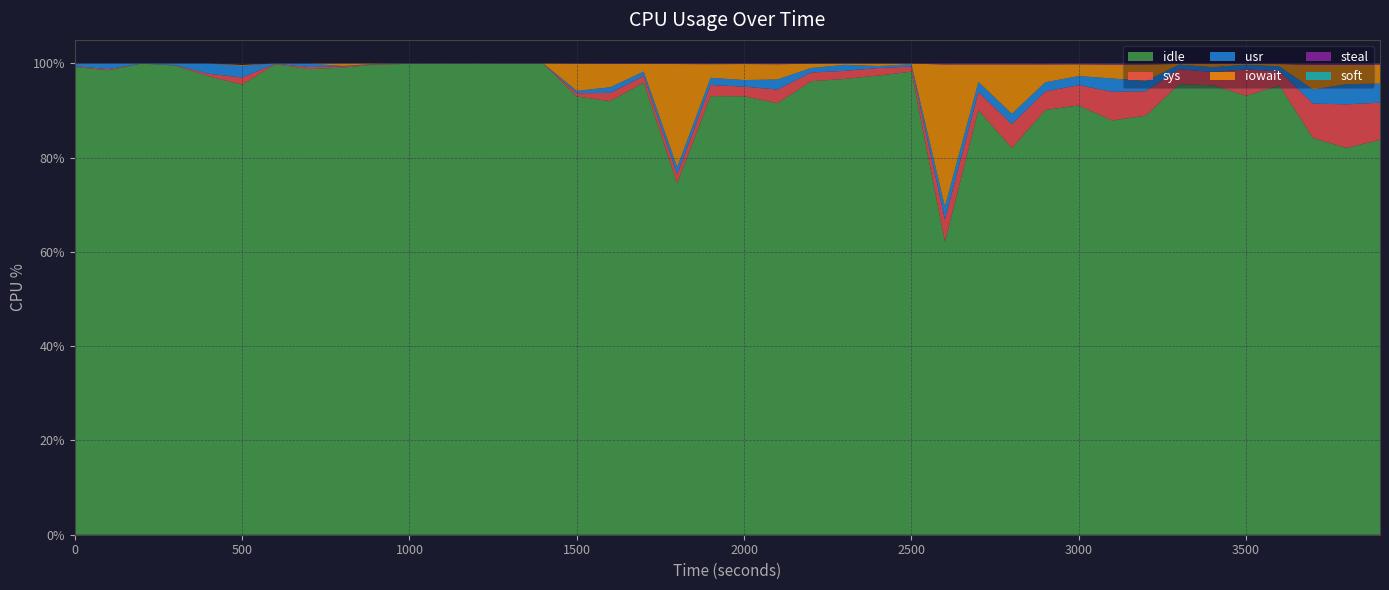

Reading left to right, transcribe all the data shown in this chart.

idle: 99.3	98.5	100.0	99.6	97.3	95.5	99.8	98.8	99.1	99.8	99.9	99.9	100.0	99.9	99.9	93.0	92.0	96.0	74.6	93.1	93.0	91.6	96.2	96.7	97.4	98.3	62.2	90.1	82.0	90.1	91.1	87.9	88.9	95.6	95.3	93.2	95.3	84.2	82.1	83.8
sys: 0.1	0.2	0.0	0.1	0.5	1.5	0.1	0.5	0.3	0.1	0.1	0.1	0.0	0.0	0.1	0.7	1.7	1.4	1.9	2.4	2.0	2.9	1.8	1.7	1.6	1.1	4.7	3.8	5.1	3.9	4.3	6.1	5.2	3.2	2.8	5.6	3.0	7.3	9.2	7.9
usr: 0.6	1.2	0.0	0.4	2.2	2.5	0.1	0.7	0.1	0.1	0.0	0.1	0.0	0.0	0.0	0.5	1.2	0.9	1.6	1.5	1.4	2.1	1.0	1.3	0.4	0.5	2.8	2.1	2.2	1.9	1.9	2.8	2.2	1.0	1.0	1.0	1.0	3.0	4.3	4.0
iowait: 0.0	0.0	0.0	0.0	0.0	0.2	0.0	0.0	0.5	0.1	0.0	0.0	0.0	0.0	0.0	5.7	4.9	1.6	21.9	2.9	3.4	3.2	0.9	0.3	0.5	0.1	30.2	3.7	10.5	3.8	2.5	2.9	3.5	0.1	0.7	0.2	0.5	5.2	4.1	4.0
steal: 0.0	0.0	0.0	0.0	0.0	0.0	0.0	0.0	0.0	0.0	0.0	0.0	0.0	0.0	0.0	0.1	0.1	0.1	0.1	0.1	0.1	0.1	0.1	0.0	0.0	0.0	0.2	0.2	0.2	0.2	0.2	0.2	0.2	0.1	0.1	0.1	0.1	0.3	0.3	0.2
soft: 0.0	0.0	0.0	0.0	0.0	0.0	0.0	0.0	0.0	0.0	0.0	0.0	0.0	0.0	0.0	0.0	0.0	0.0	0.0	0.0	0.0	0.0	0.0	0.0	0.0	0.0	0.0	0.0	0.0	0.0	0.0	0.0	0.0	0.0	0.0	0.0	0.0	0.0	0.0	0.0